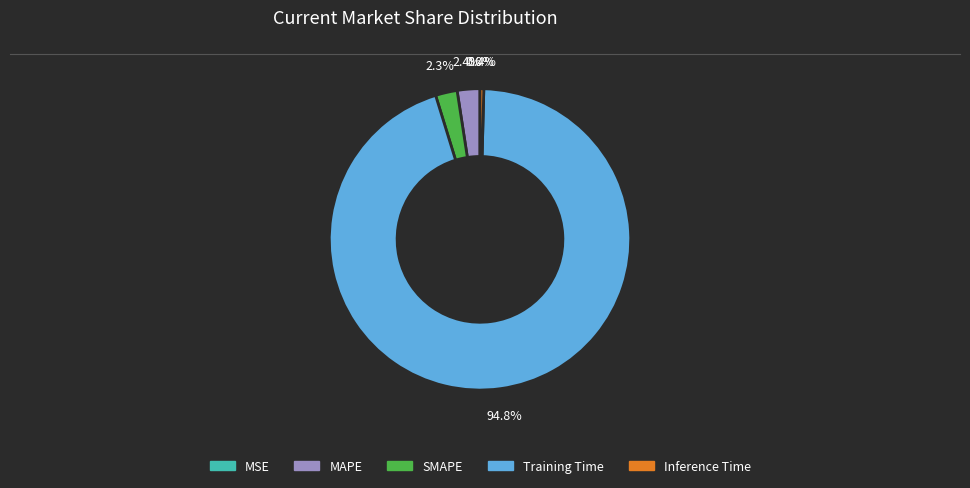

What is the largest slice in the pie chart?

Training Time